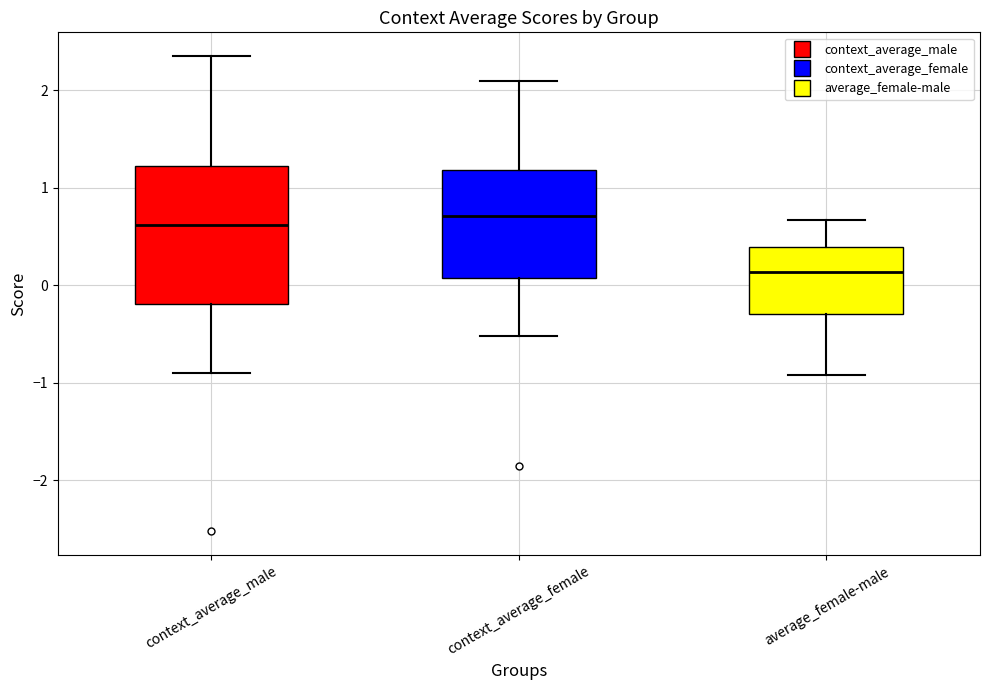

Comparing the boxes themselves (not the whiskers), which one is the tallest?

context_average_male